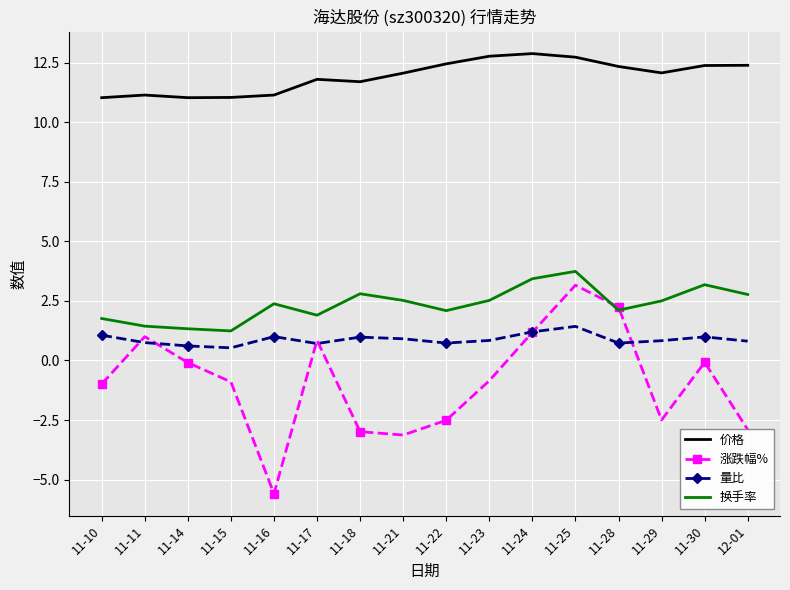

At 12-01, list the series in order from largest to smallest.

价格, 换手率, 量比, 涨跌幅%